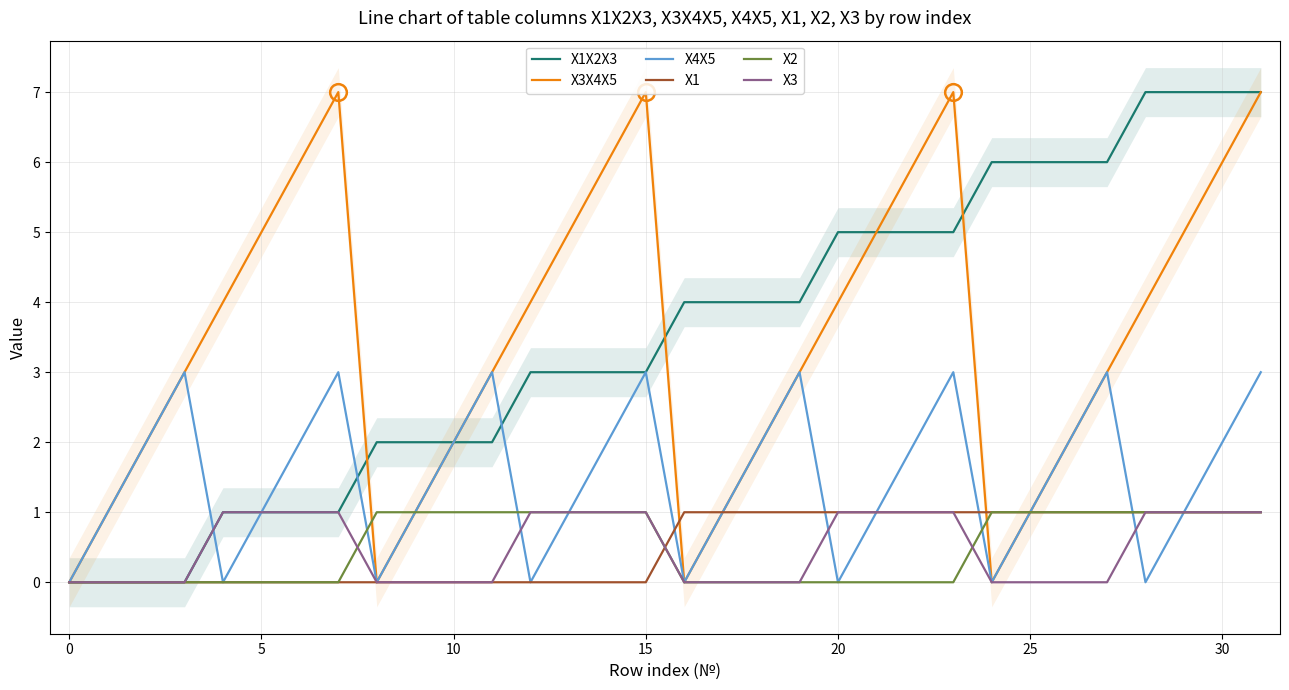

Which has a higher value, 12 or 13?

12